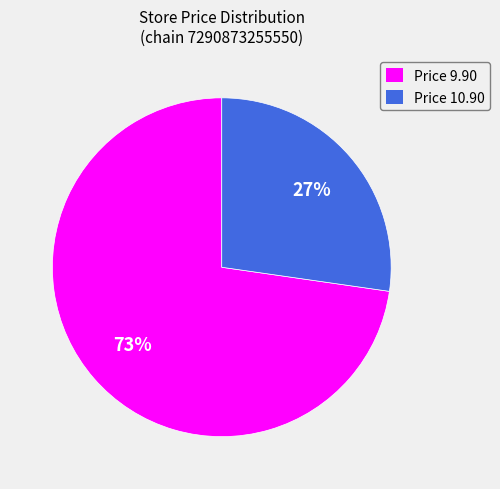

The Price 10.90 slice represents 27% of the pie. True or false?

True